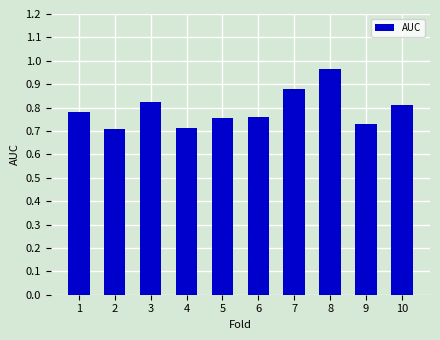

Which label corresponds to the largest value in the chart?

8